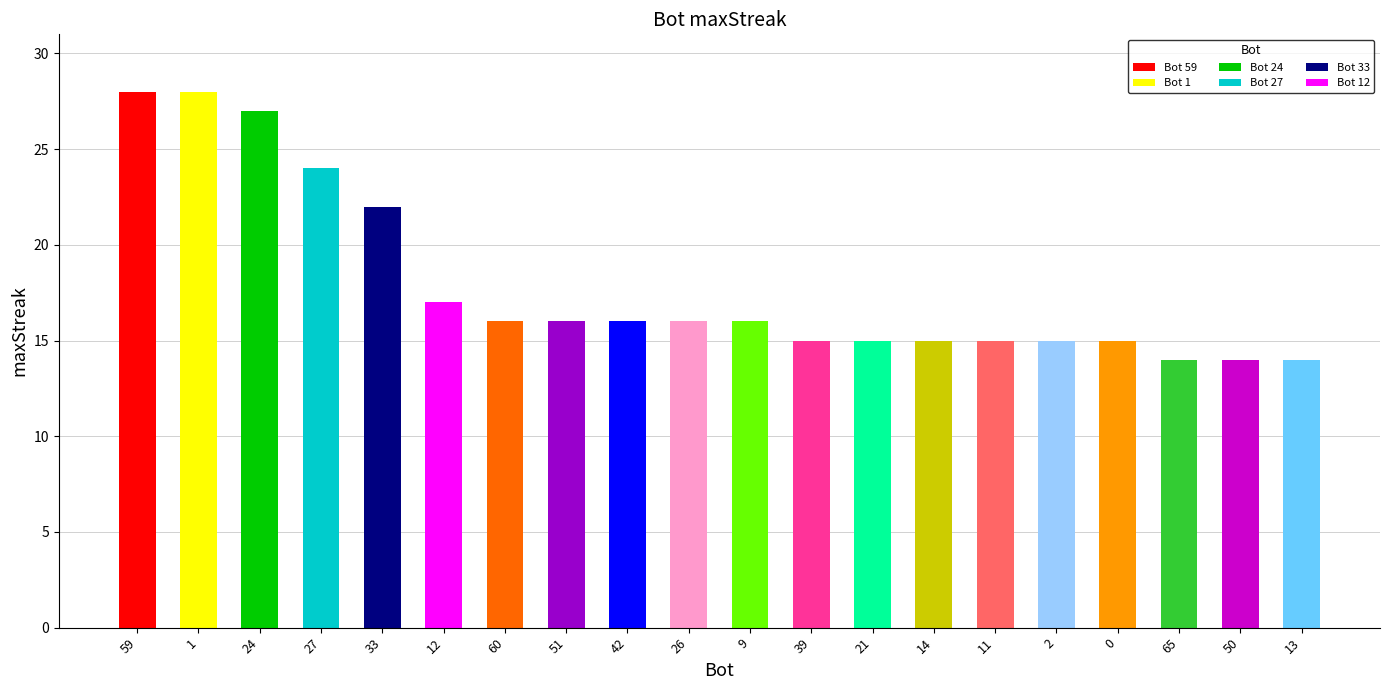

The value at 13 is 14. True or false?

True